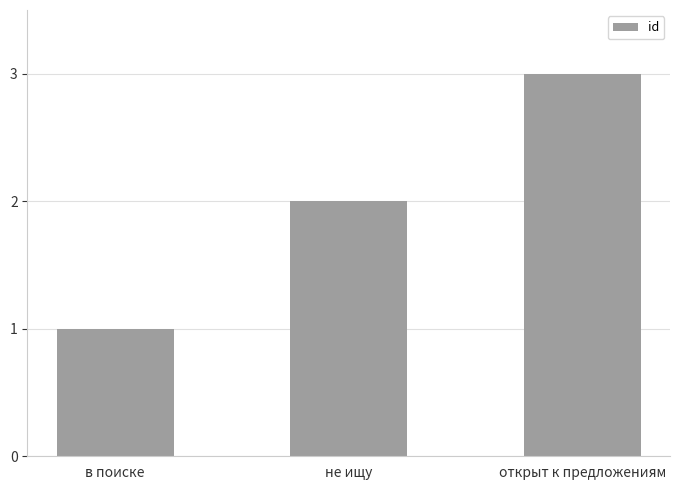

Approximately how many times larger is the value at не ищу compared to в поиске?

2.0